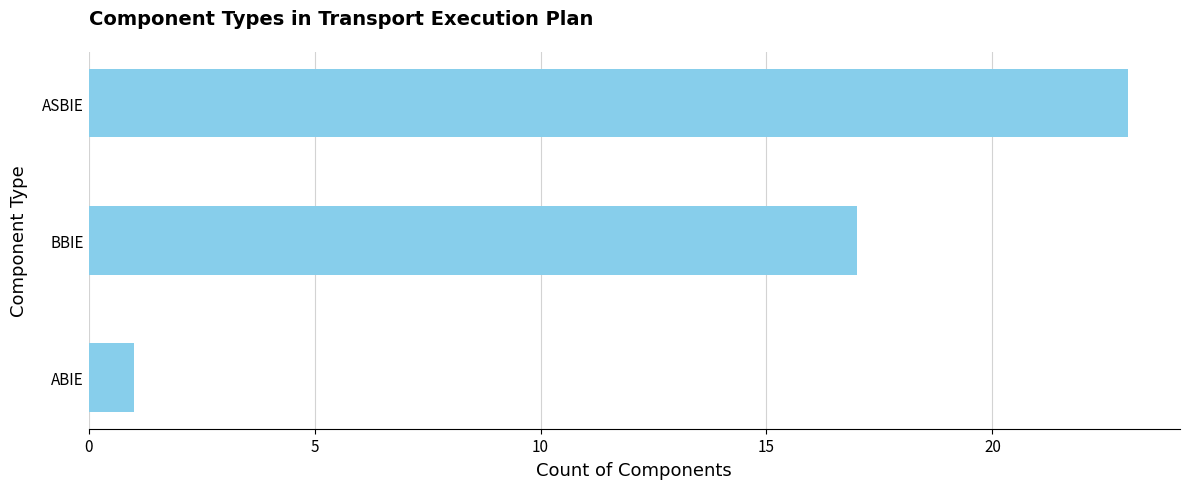

What is the minimum value shown in the chart?

1